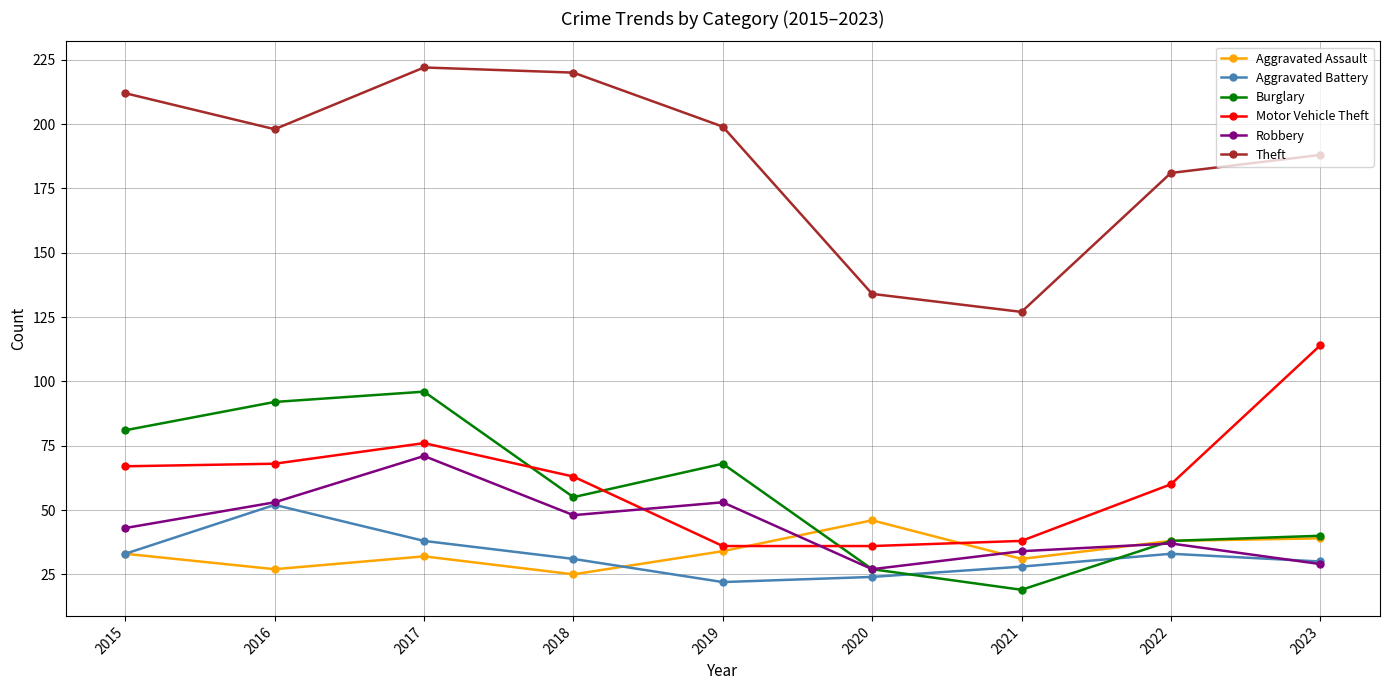

How many lines are shown in the chart?

6